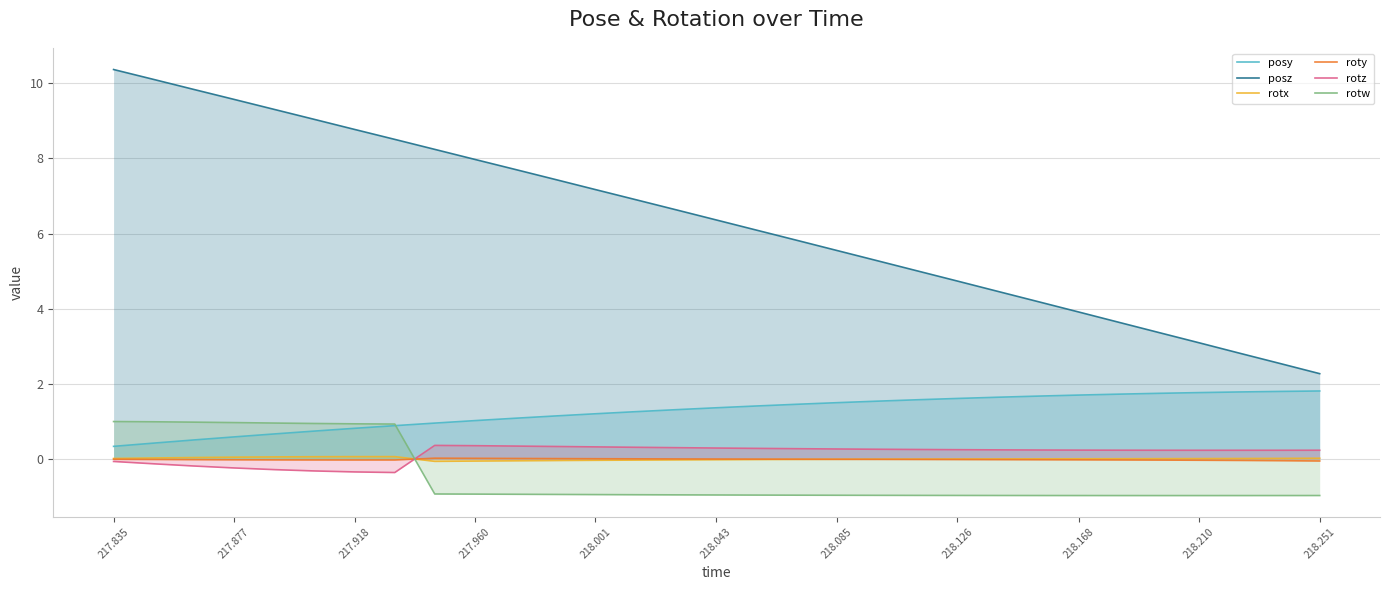

True or false: rotx has more than 0 interior local peaks.

True